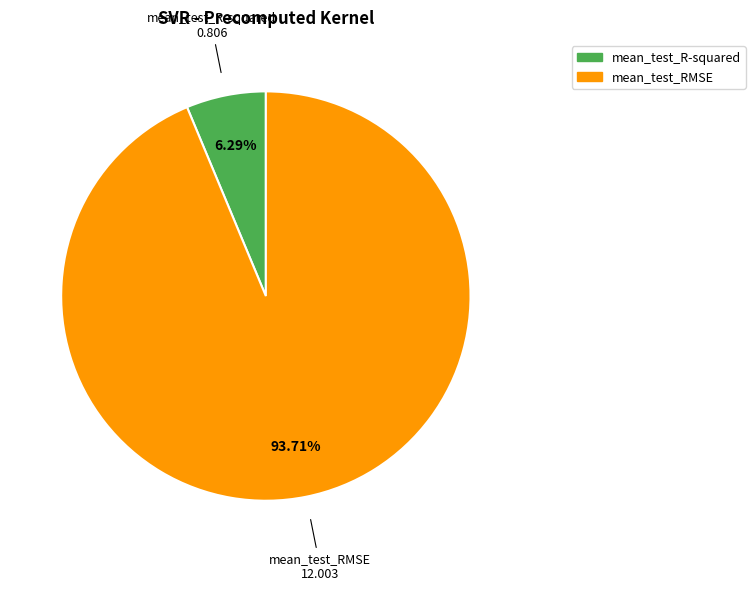

Does mean_test_RMSE account for over 50% of the chart?

Yes